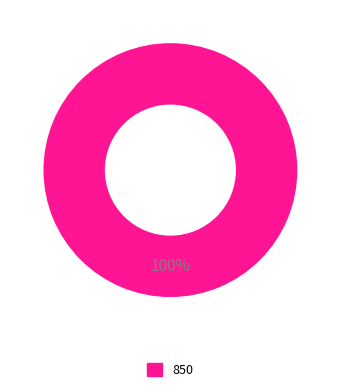

Count the number of slices in the pie.

1